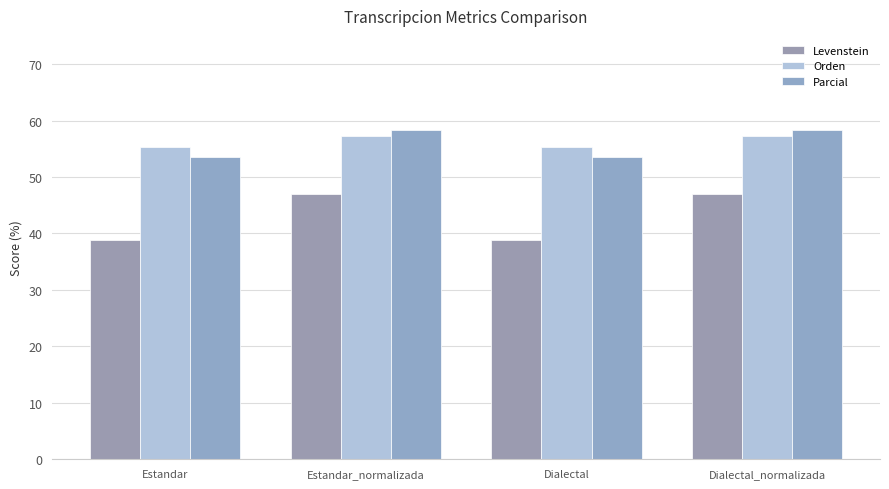

Reading left to right, extract all data points from this chart.

Levenstein: 38.8	47.0	38.8	47.0
Orden: 55.3	57.3	55.3	57.3
Parcial: 53.6	58.4	53.6	58.4